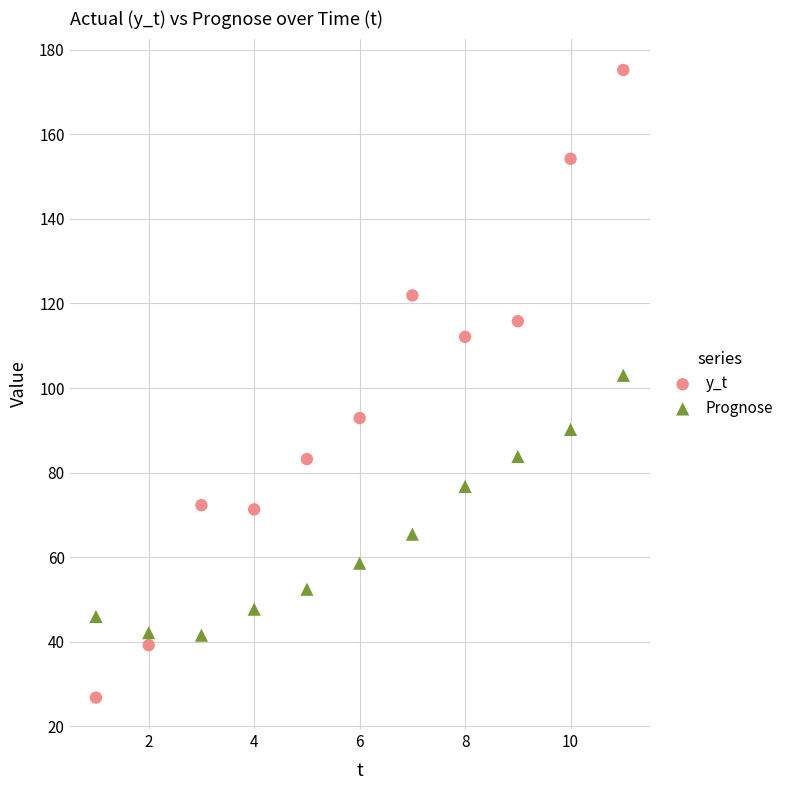

Which series contains the lowest Y value?

y_t